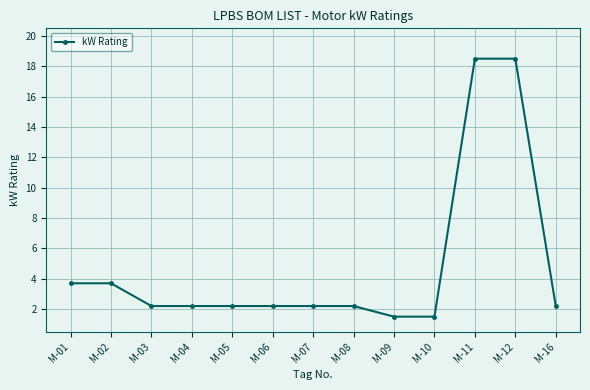

Between M-05 and M-02, which is larger?

M-02